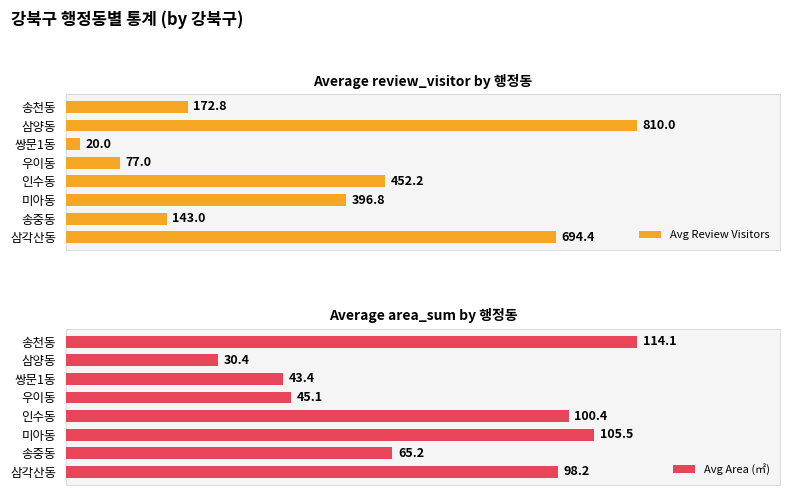

List the labels in order of Avg Review Visitors value, largest first.

삼양동, 삼각산동, 인수동, 미아동, 송천동, 송중동, 우이동, 쌍문1동